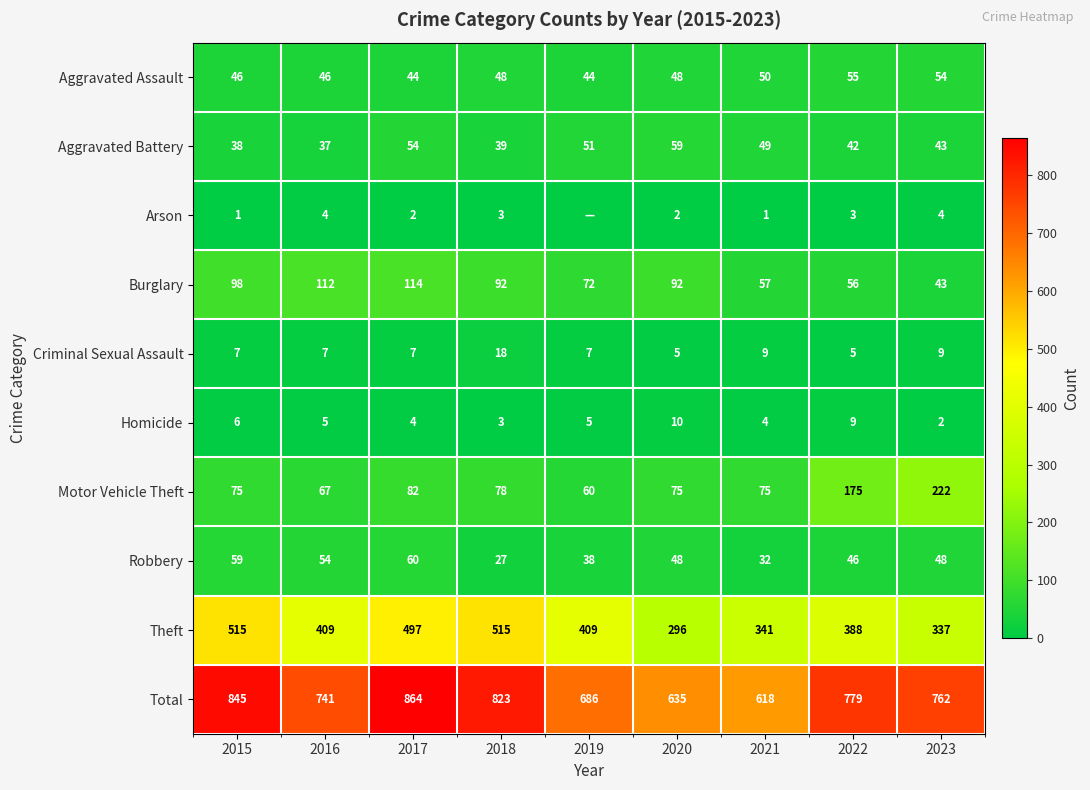

Where does the Burglary series first go above 92?

2015